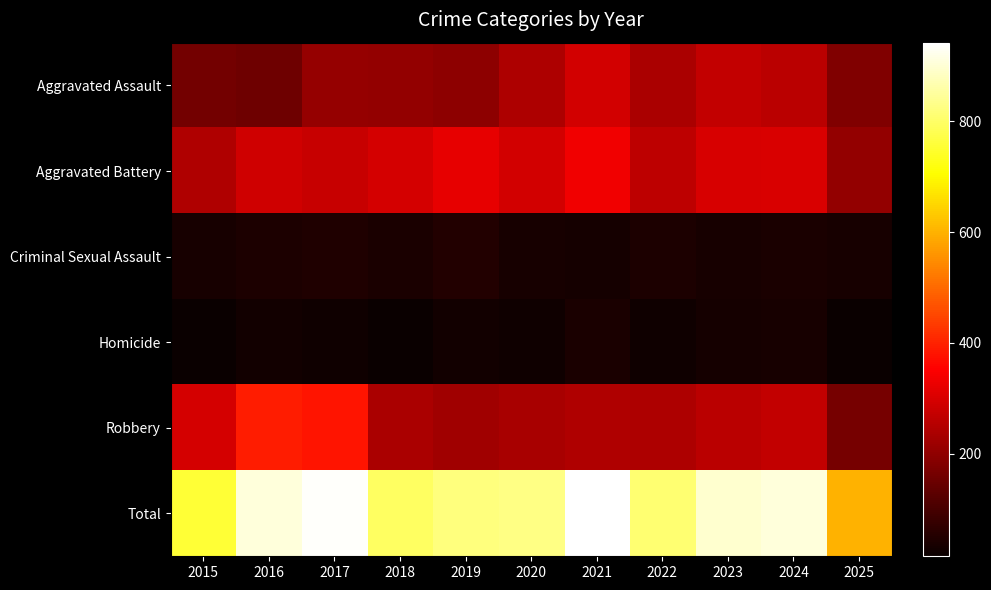

Rank the series at 2016 from highest to lowest value.

Total, Robbery, Aggravated Battery, Aggravated Assault, Criminal Sexual Assault, Homicide